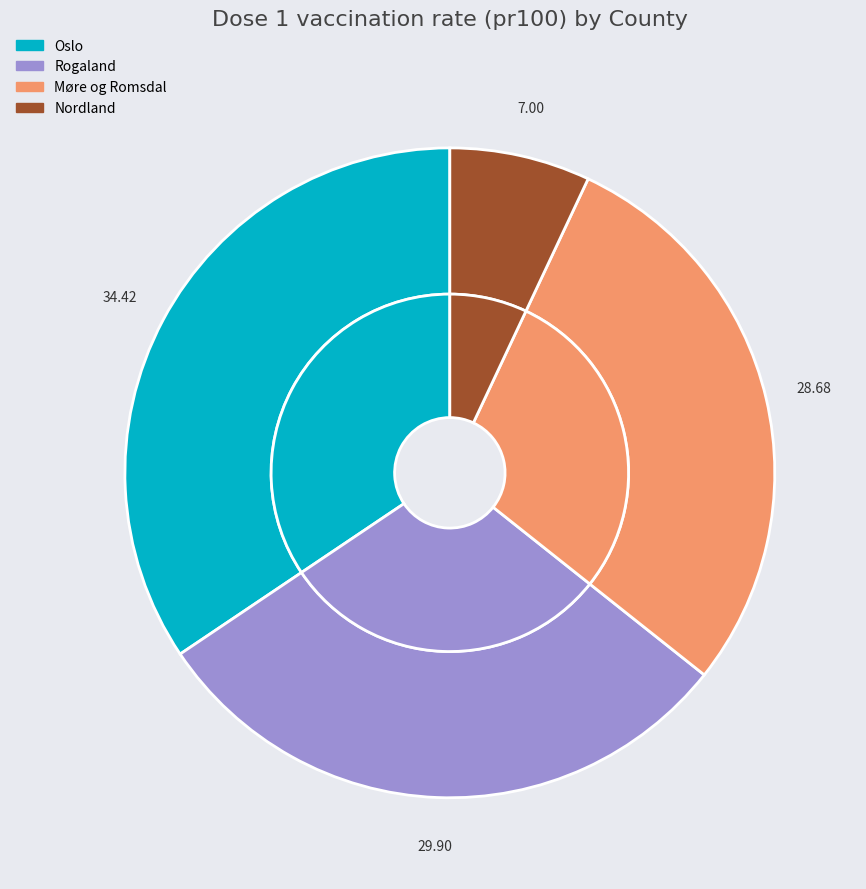

Does Rogaland represent more than half of the total?

No